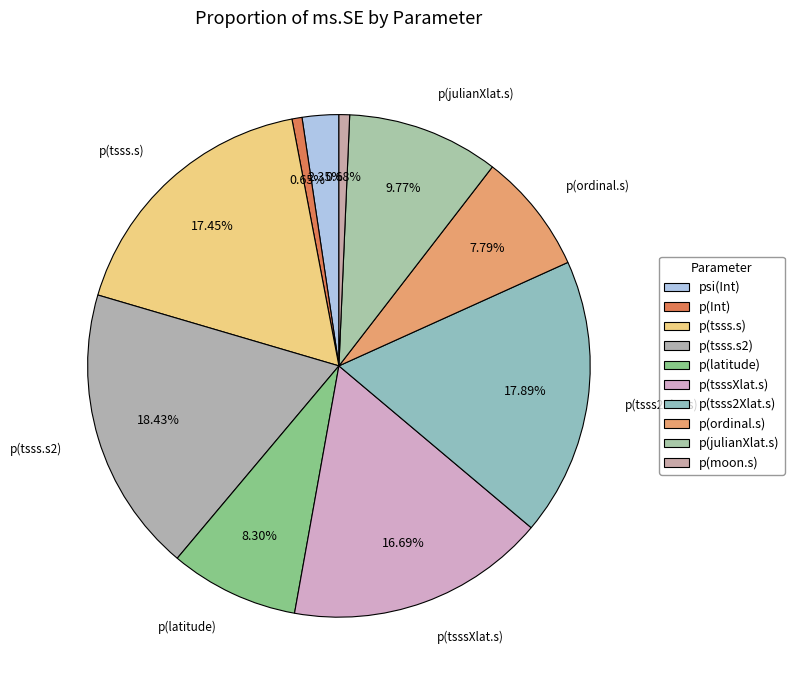

How many slices are in this pie chart?

10